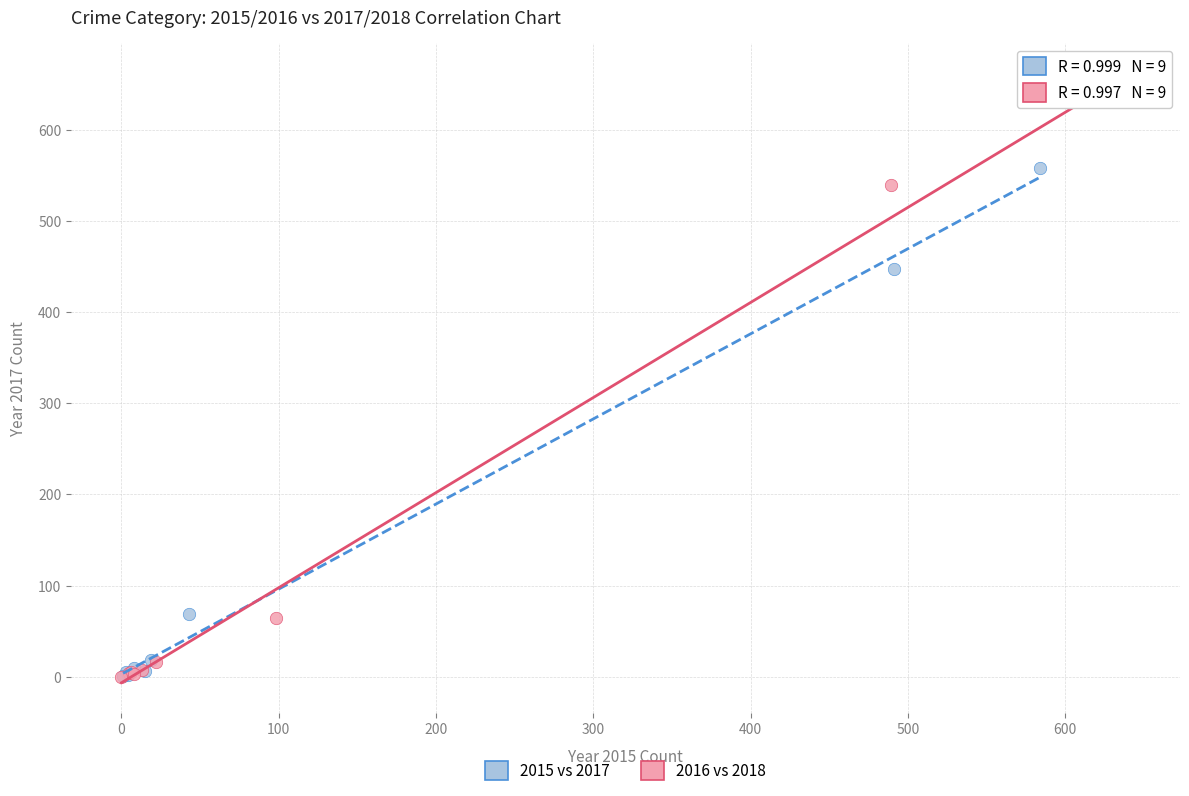

Which series has the widest spread of Y values?

2016 vs 2018